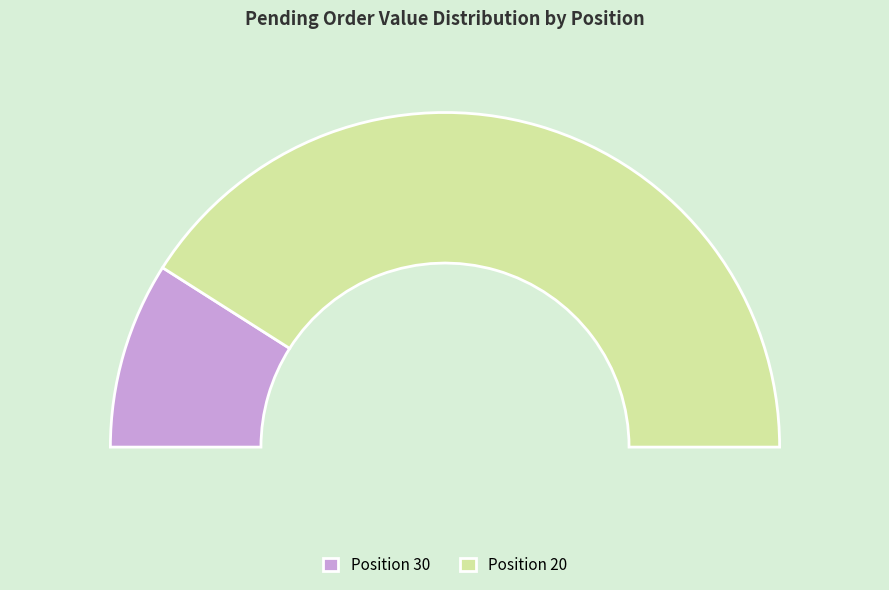

The 20 slice represents 82% of the pie. True or false?

True